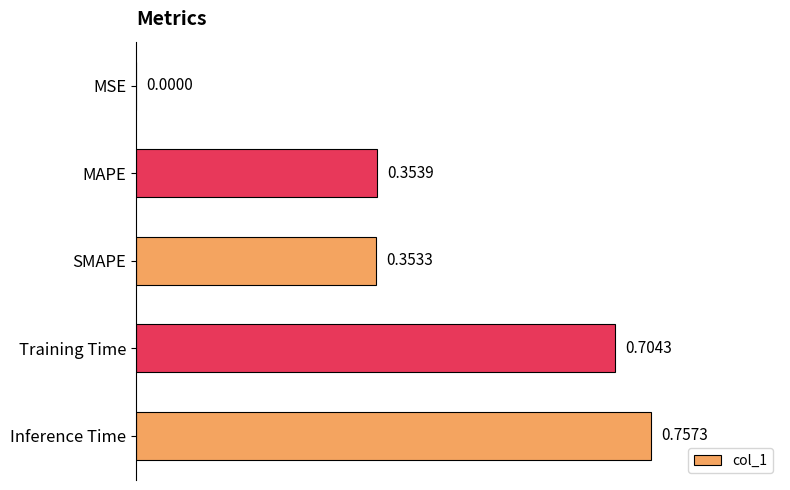

At which label is the value closest to 0?

MSE